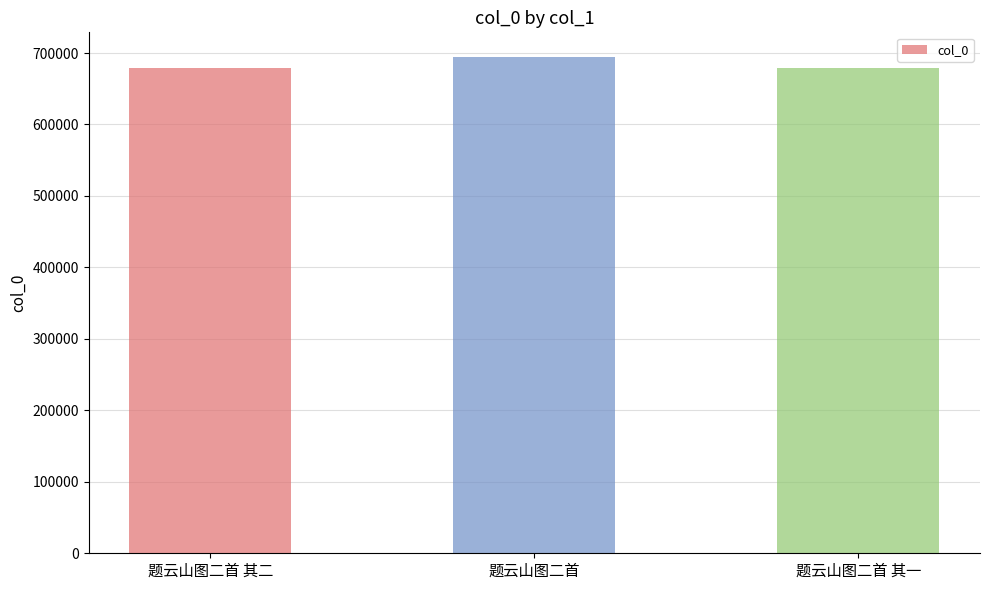

What is the difference between the maximum and minimum values?

15709